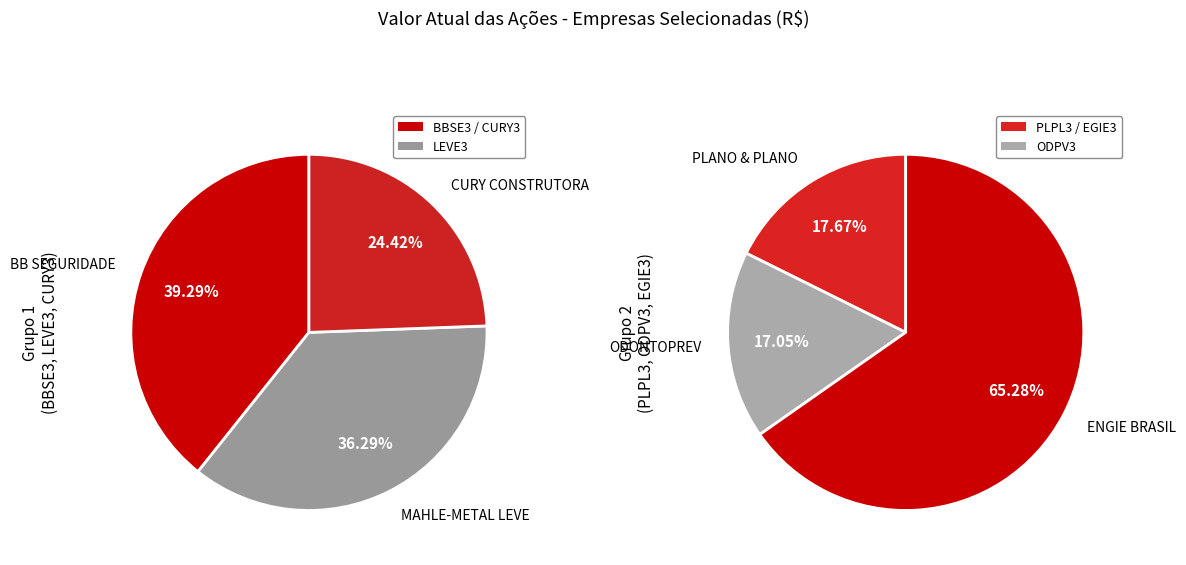

Does MAHLE-METAL LEVE represent more than half of the total?

No